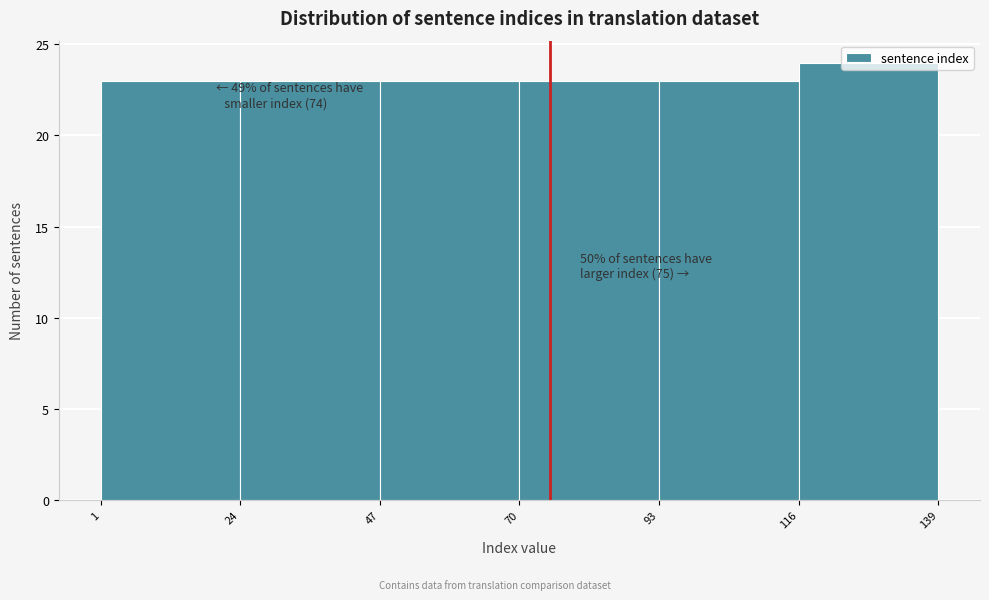

Over which range of the x-axis is the bar tallest?

116 to 139